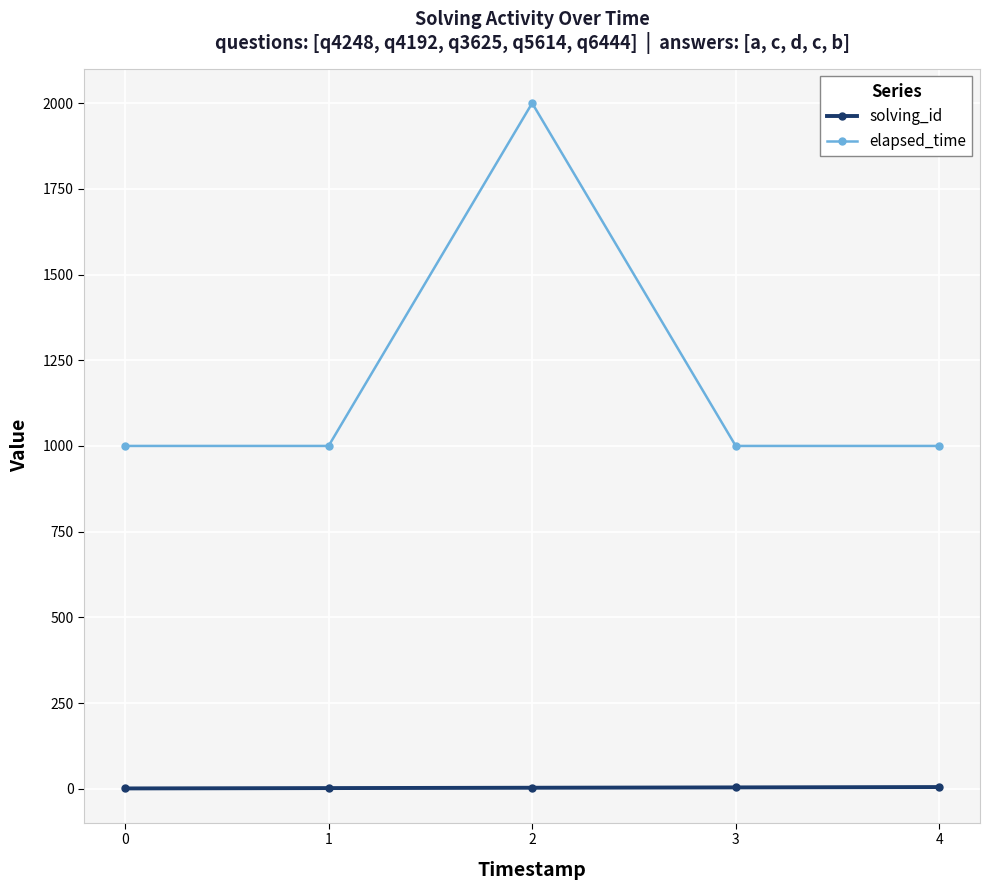

Which series has the widest spread of values?

elapsed_time